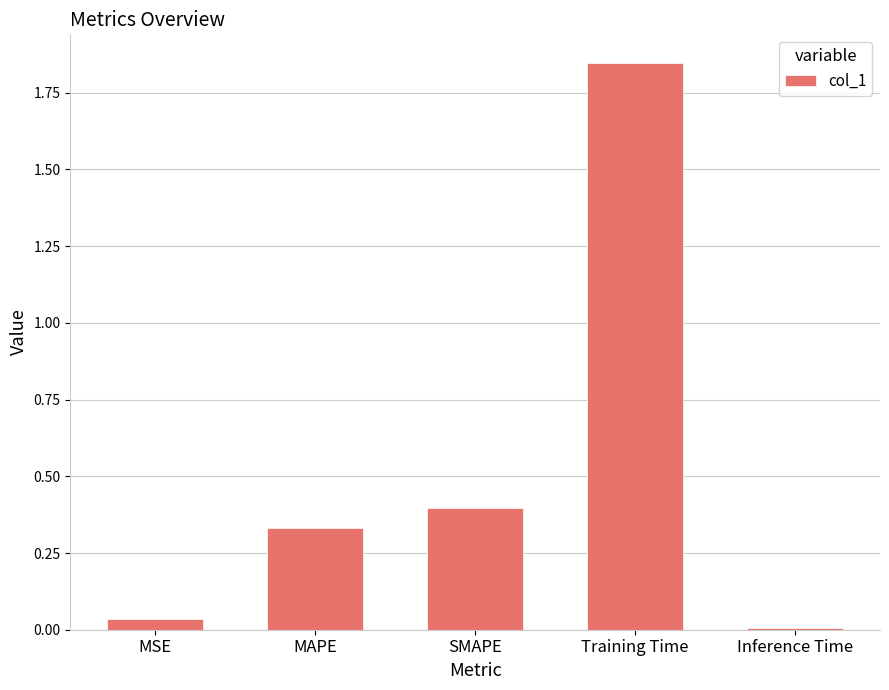

What position from the left is MAPE?

2